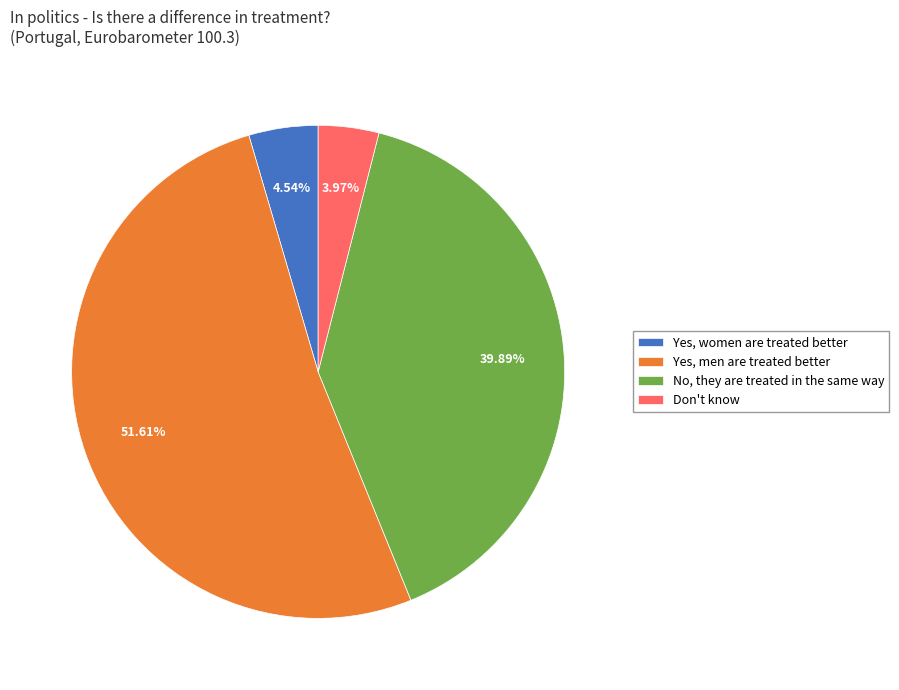

To the nearest percent, what percentage of the pie is Yes, men are treated better?

52%